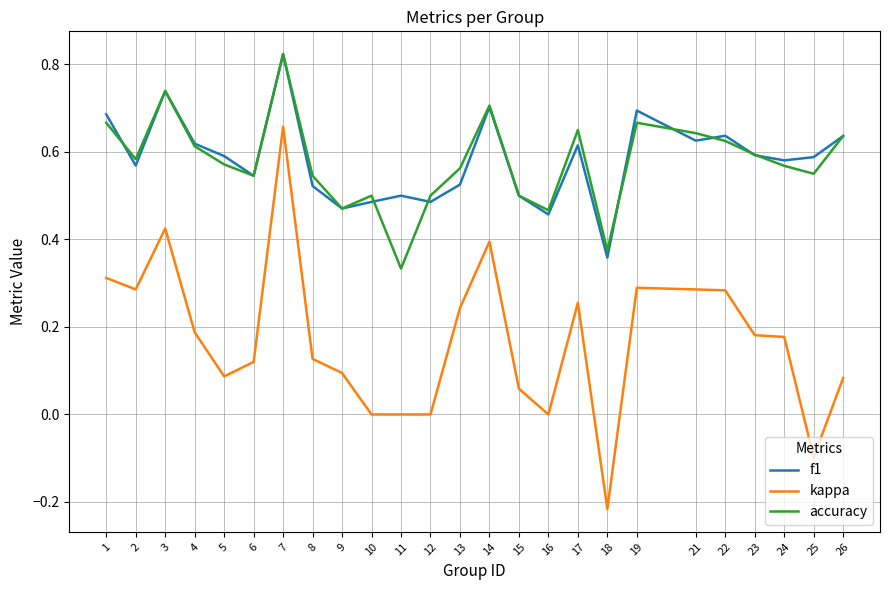

True or false: kappa and f1 cross at least once.

False